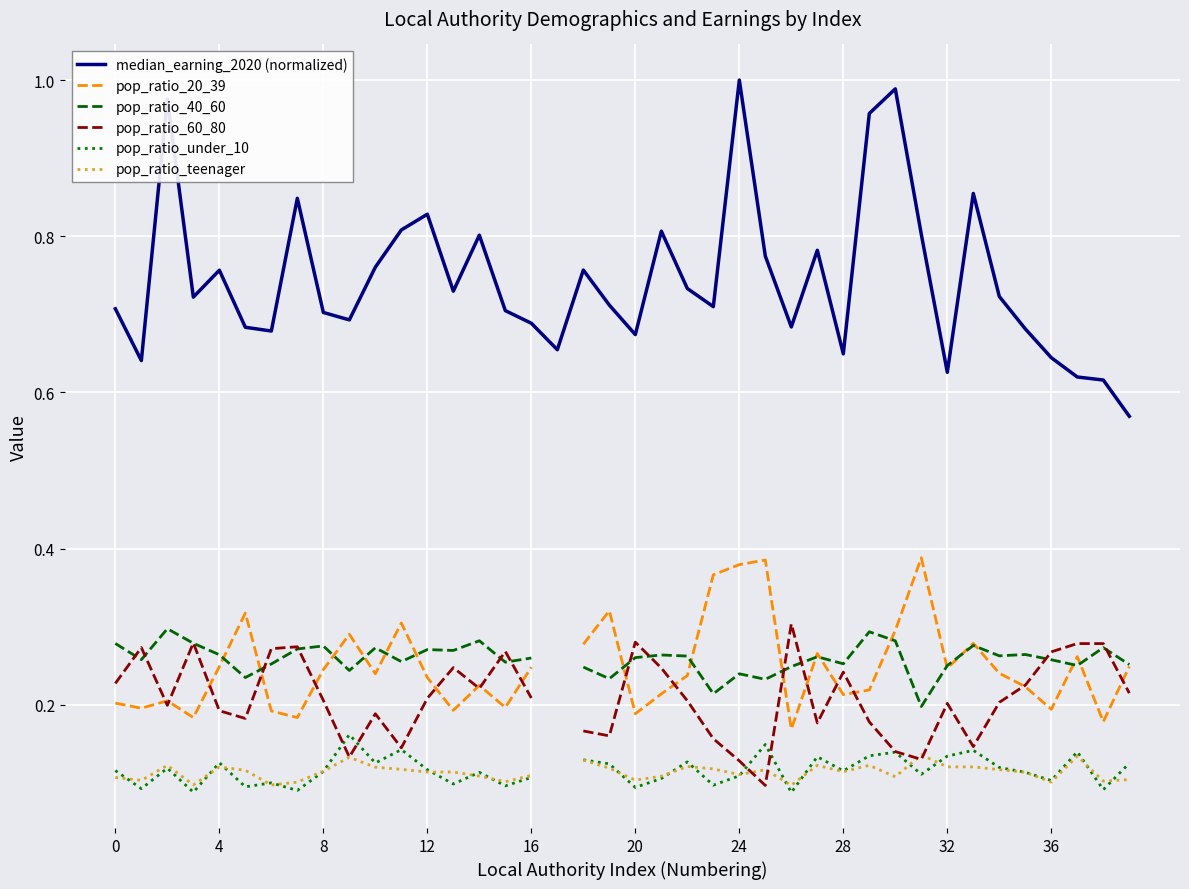

True or false: pop_ratio_40_60 and pop_ratio_20_39 intersect in this chart.

True